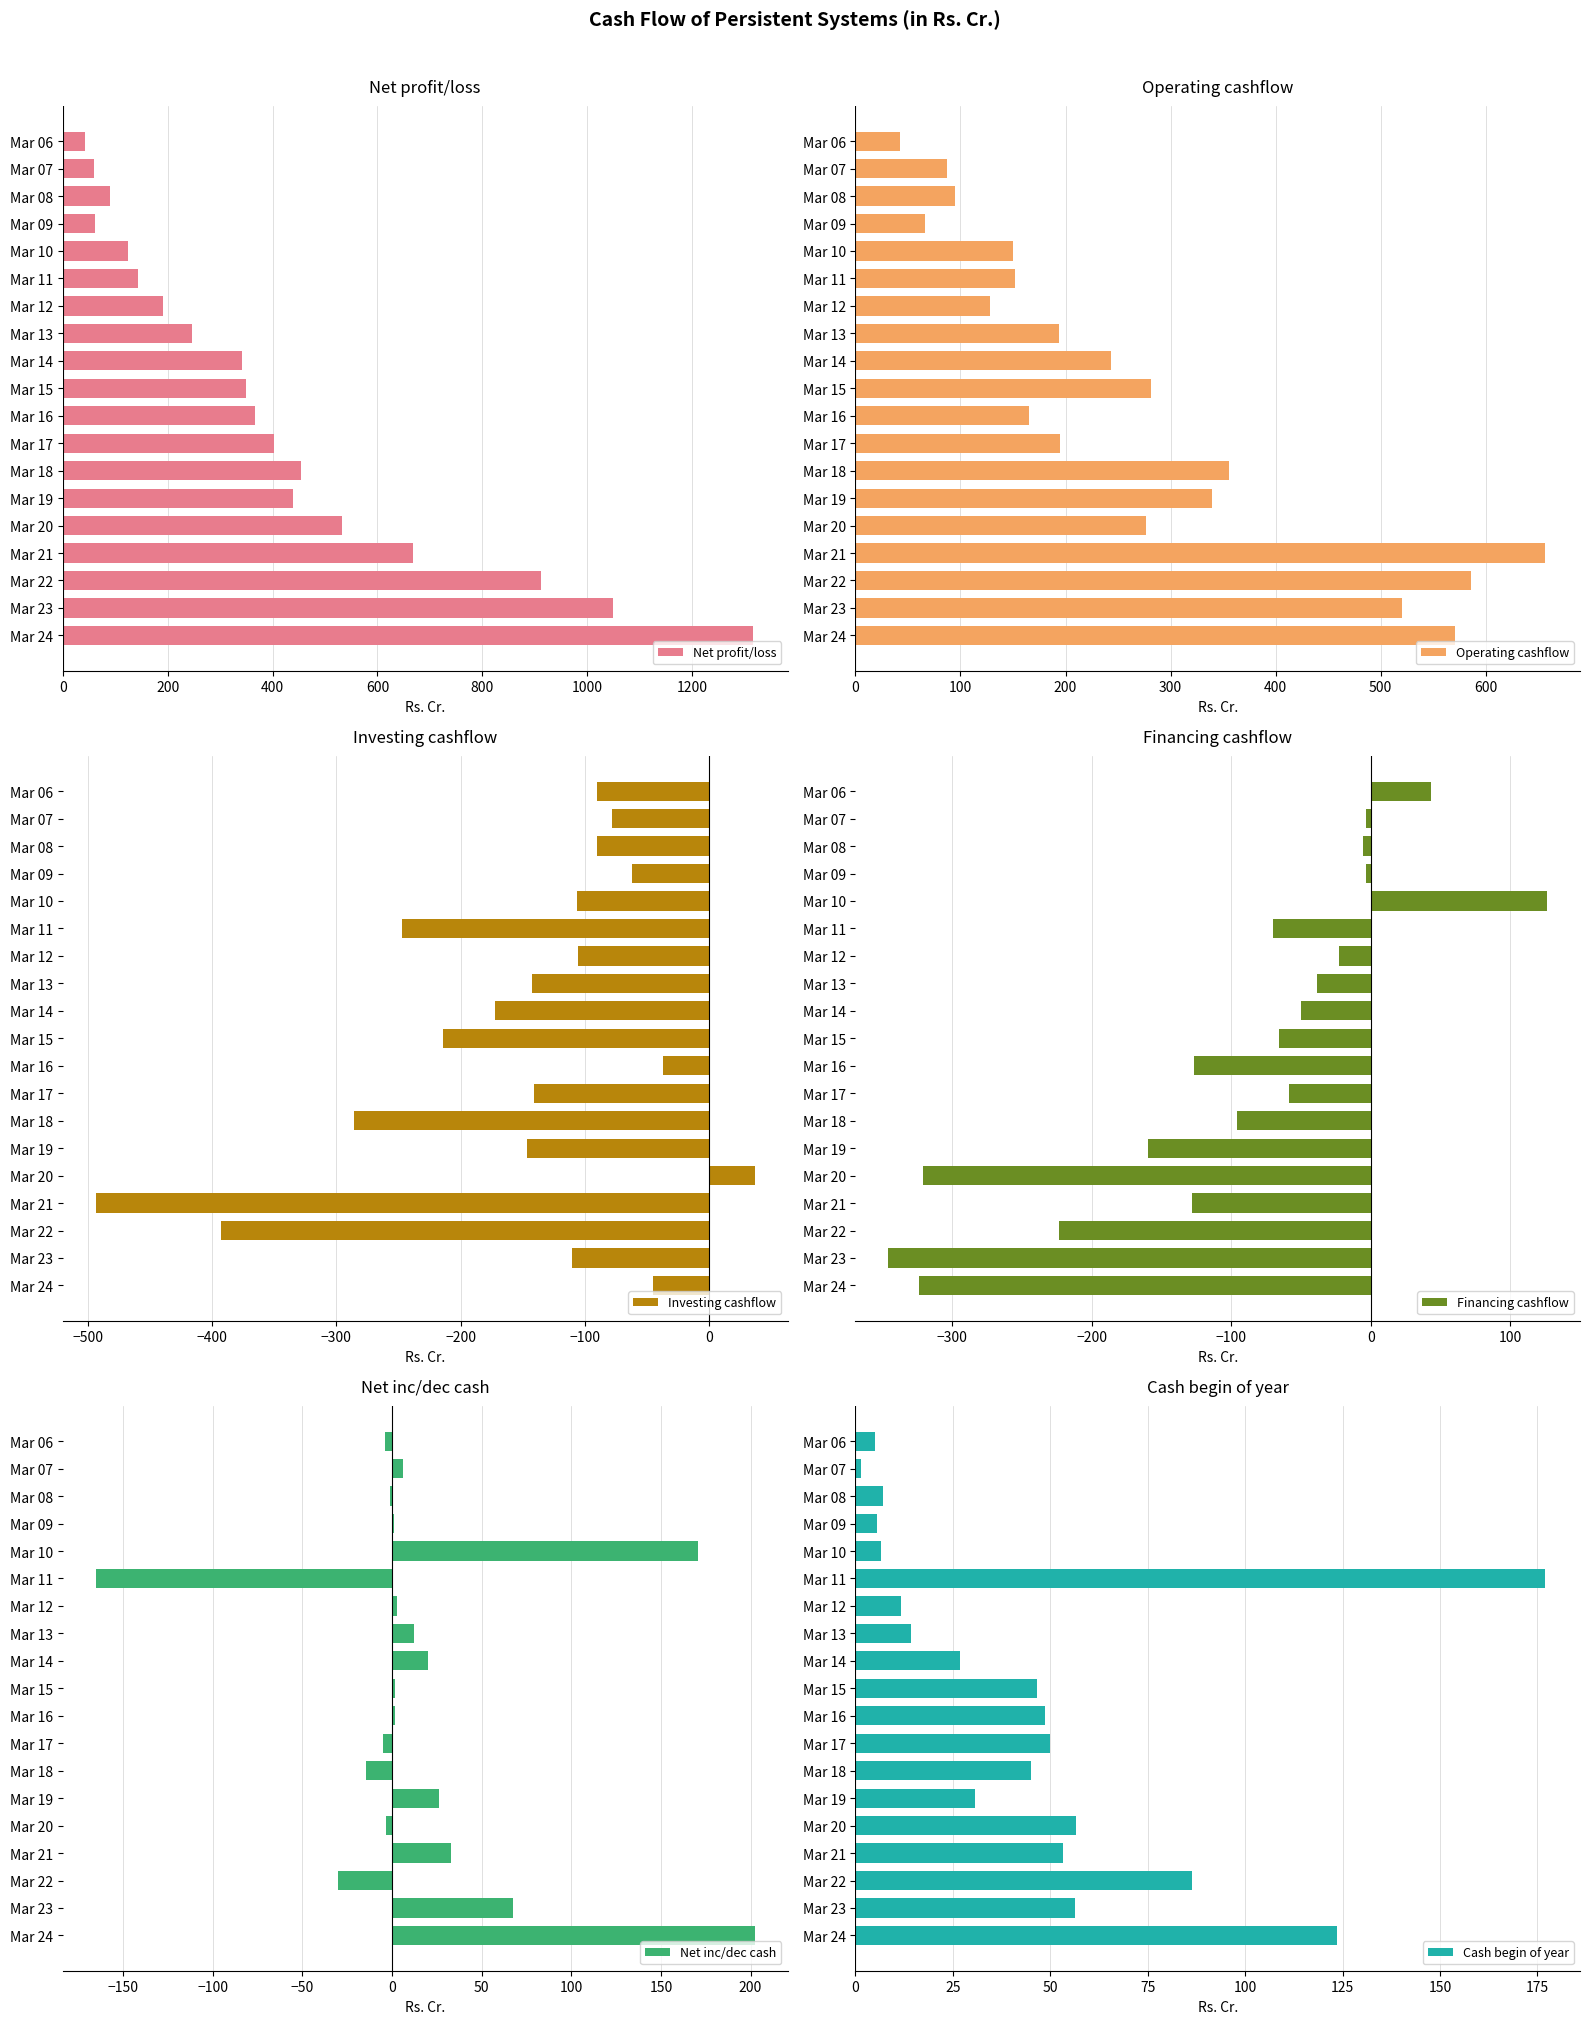

What are all the series names shown in the legend?

Net profit/loss, Operating cashflow, Investing cashflow, Financing cashflow, Net inc/dec cash, Cash begin of year